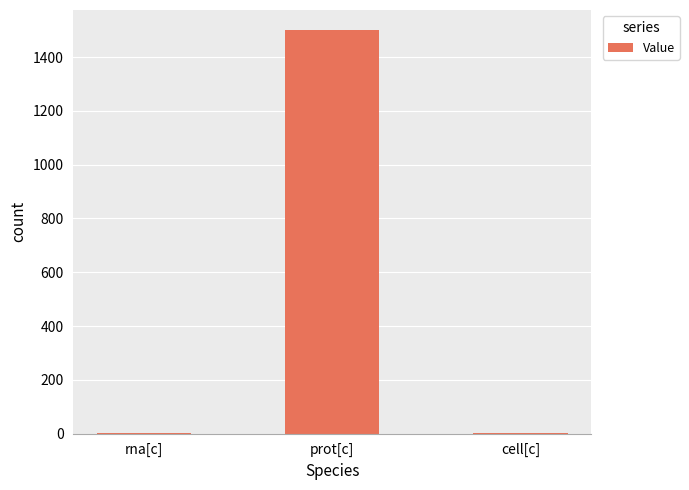

At which category does the chart reach its peak across all series?

prot[c]